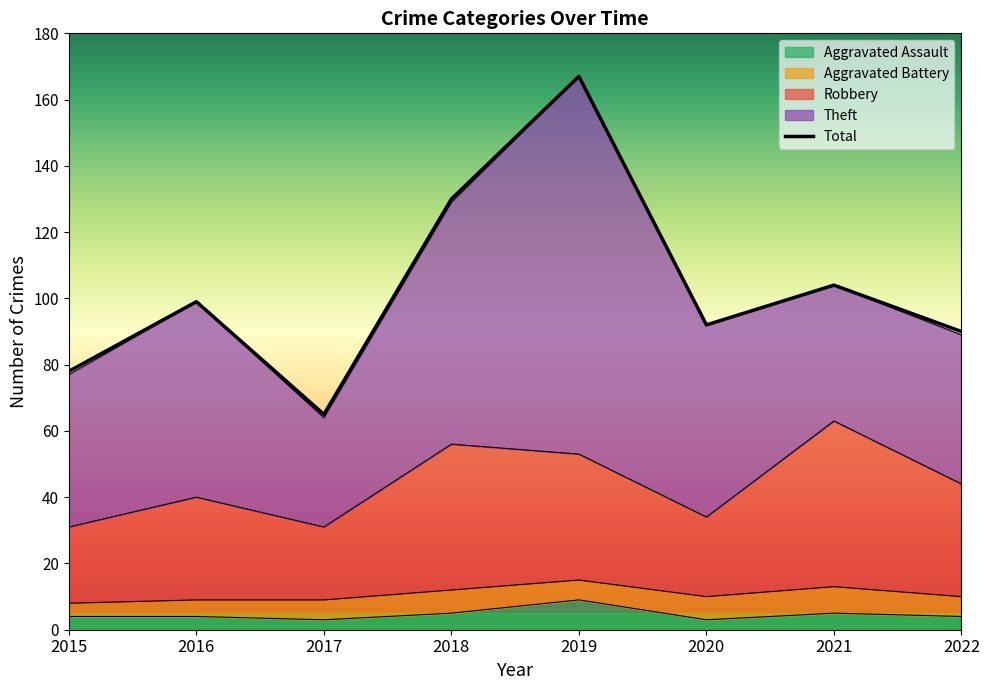

What is the average value?

103